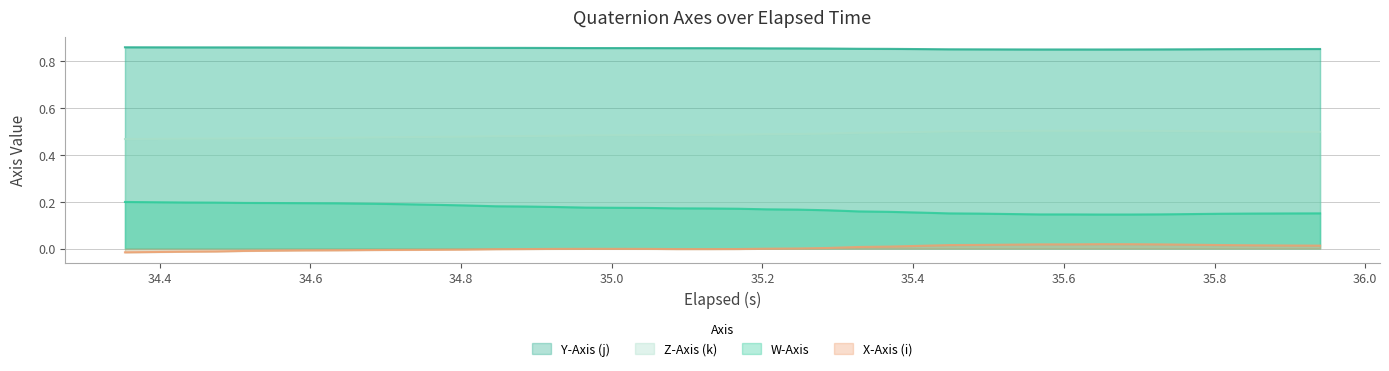

True or false: Y-Axis (j) and X-Axis (i) intersect in this chart.

False